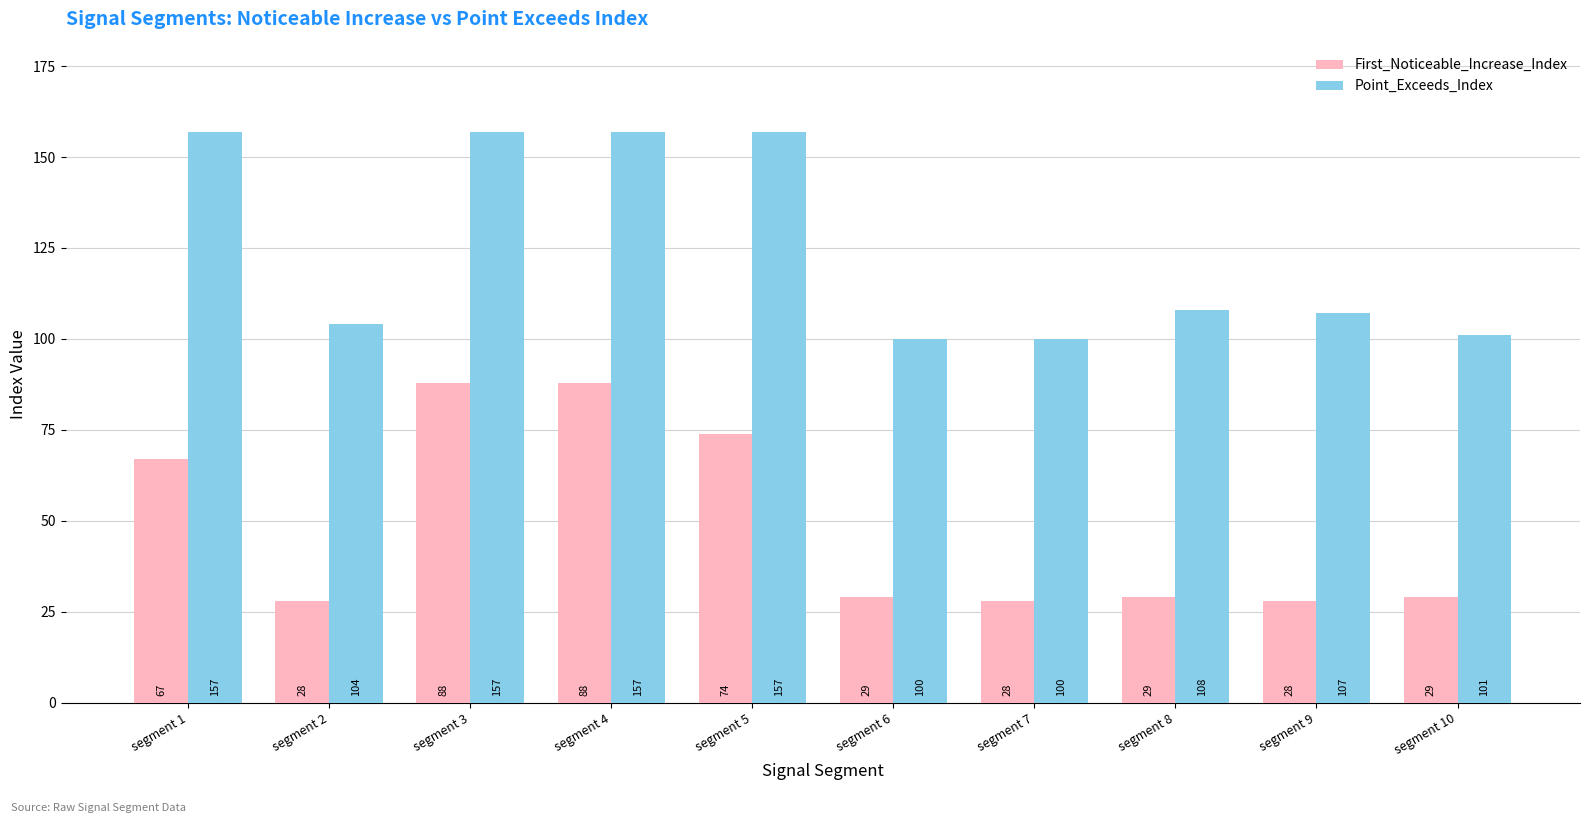

What is the sum of the Point_Exceeds_Index values at segment 9 and segment 1?

264